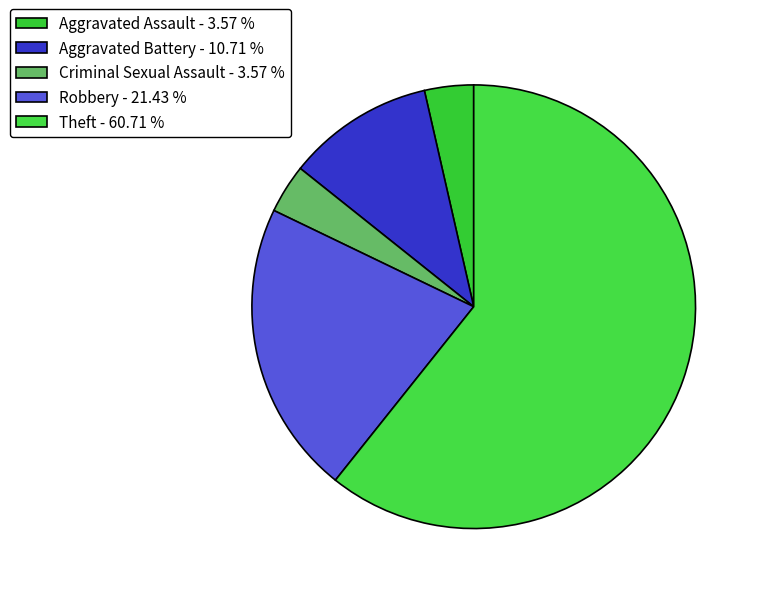

The Aggravated Assault slice represents 17% of the pie. True or false?

False